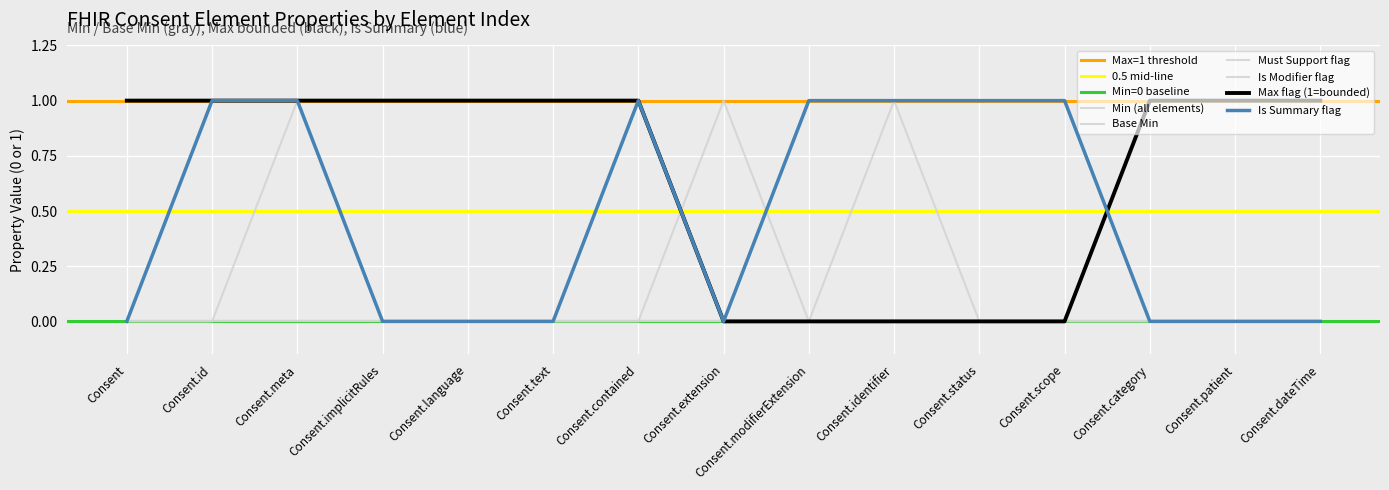

What is the highest value of the Is Summary flag series?

1